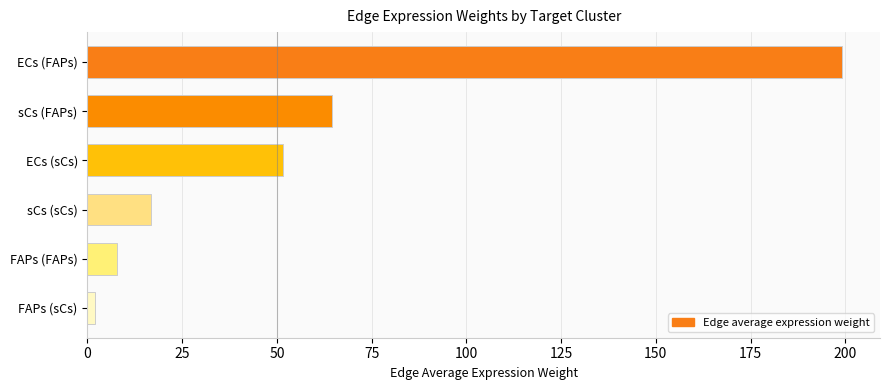

What is the greatest value displayed?

199.2